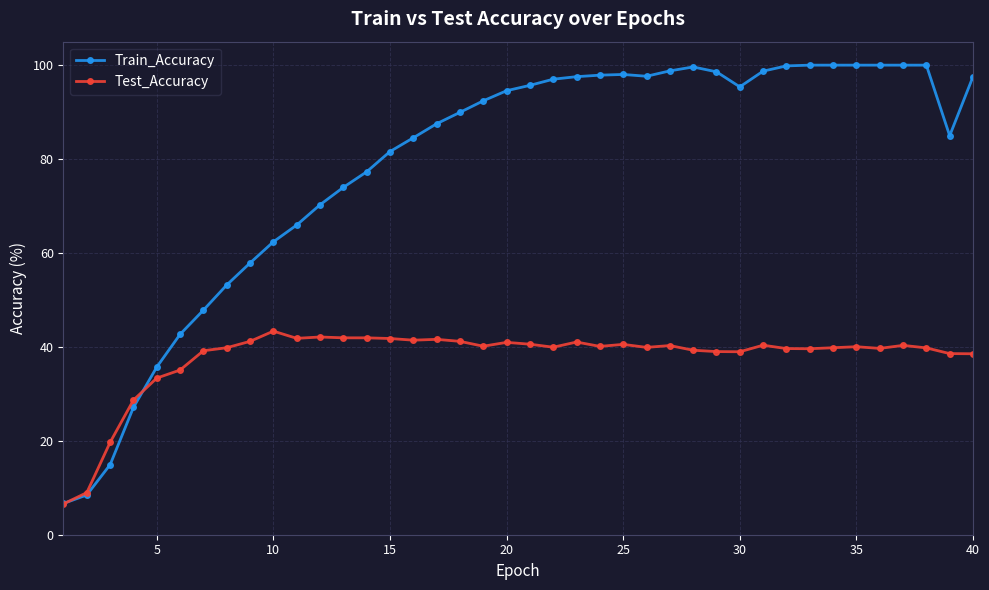

What is the sum of all Test_Accuracy values?

1506.7